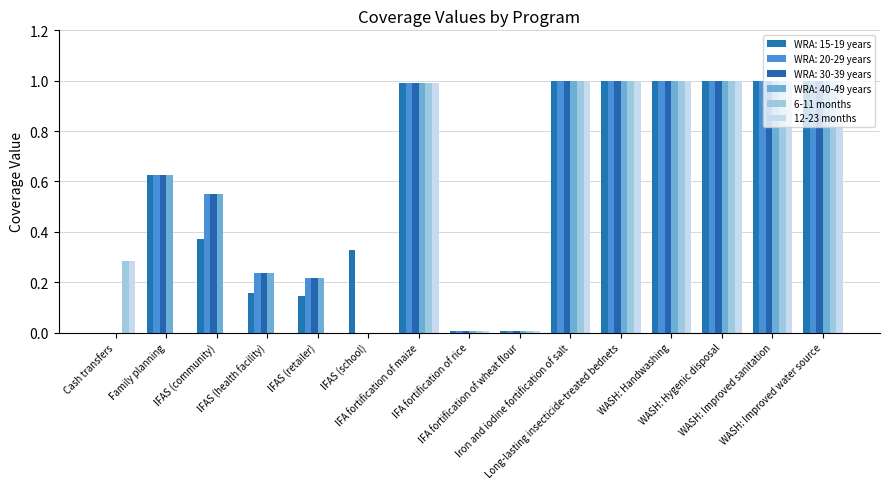

Rank the categories by 6-11 months value from lowest to highest.

Family planning, IFAS (community), IFAS (health facility), IFAS (retailer), IFAS (school), IFA fortification of rice, IFA fortification of wheat flour, Cash transfers, IFA fortification of maize, Iron and iodine fortification of salt, Long-lasting insecticide-treated bednets, WASH: Handwashing, WASH: Hygenic disposal, WASH: Improved sanitation, WASH: Improved water source